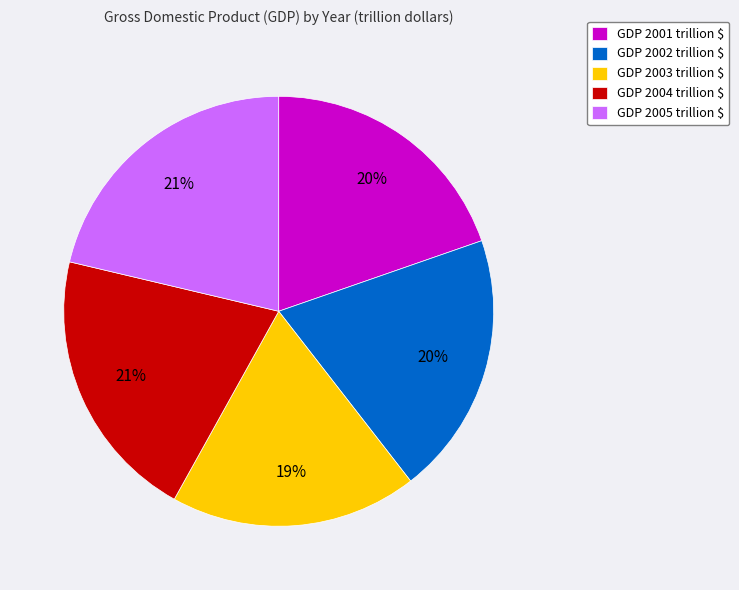

To the nearest percent, what percentage of the pie is GDP 2005 trillion $?

21%